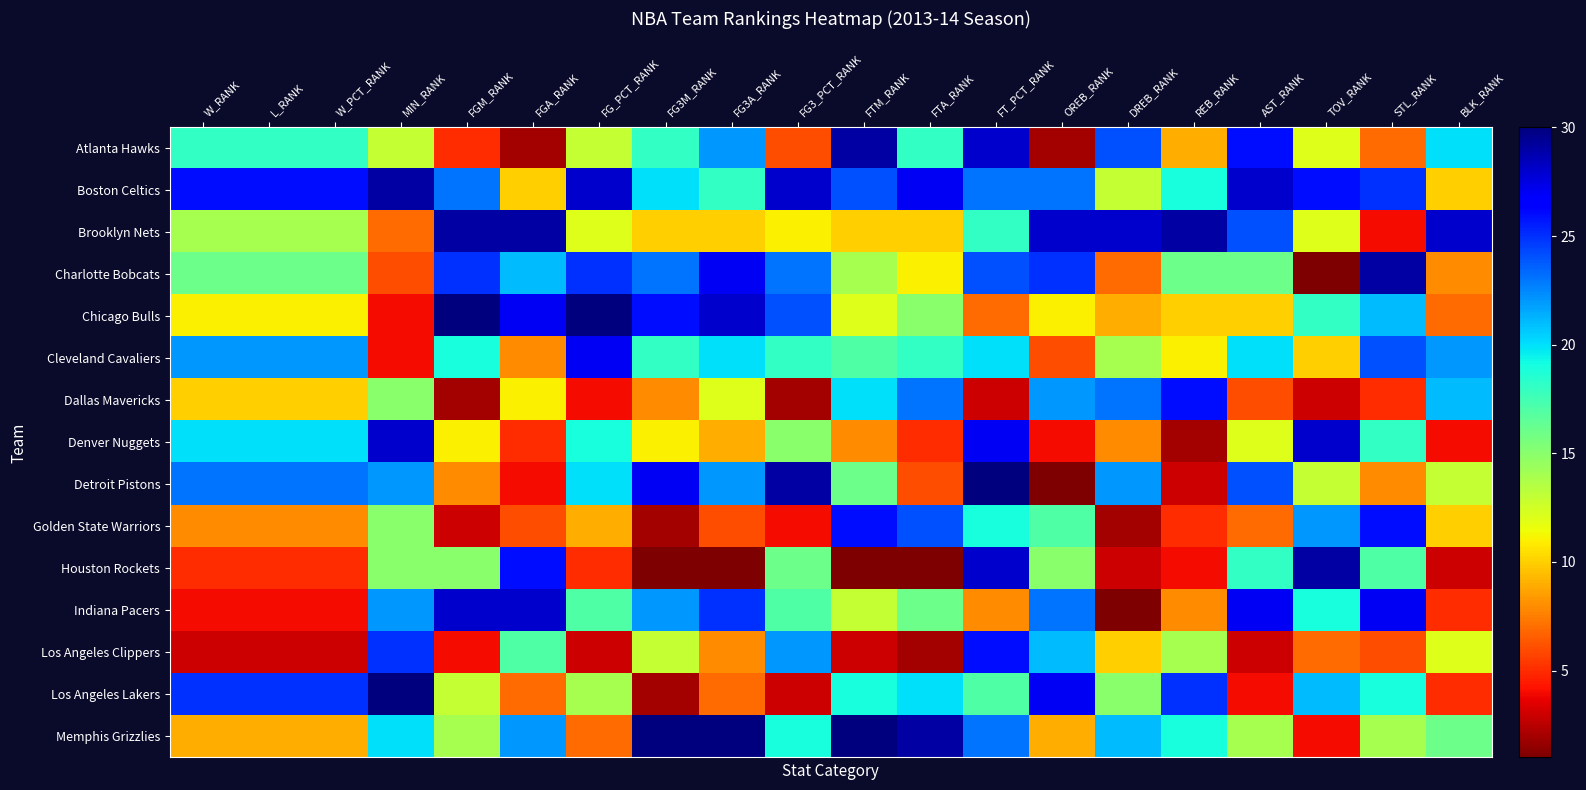

Reading right to left, transcribe all the data shown in this chart.

Atlanta Hawks: BLK_RANK=20	STL_RANK=7	TOV_RANK=12	AST_RANK=26	REB_RANK=9	DREB_RANK=24	OREB_RANK=2	FT_PCT_RANK=28	FTA_RANK=18	FTM_RANK=29	FG3_PCT_RANK=6	FG3A_RANK=22	FG3M_RANK=18	FG_PCT_RANK=13	FGA_RANK=2	FGM_RANK=5	MIN_RANK=13	W_PCT_RANK=18	L_RANK=18	W_RANK=18
Boston Celtics: BLK_RANK=10	STL_RANK=25	TOV_RANK=26	AST_RANK=28	REB_RANK=19	DREB_RANK=13	OREB_RANK=23	FT_PCT_RANK=23	FTA_RANK=27	FTM_RANK=24	FG3_PCT_RANK=28	FG3A_RANK=18	FG3M_RANK=20	FG_PCT_RANK=28	FGA_RANK=10	FGM_RANK=23	MIN_RANK=29	W_PCT_RANK=26	L_RANK=26	W_RANK=26
Brooklyn Nets: BLK_RANK=28	STL_RANK=4	TOV_RANK=12	AST_RANK=24	REB_RANK=29	DREB_RANK=28	OREB_RANK=28	FT_PCT_RANK=18	FTA_RANK=10	FTM_RANK=10	FG3_PCT_RANK=11	FG3A_RANK=10	FG3M_RANK=10	FG_PCT_RANK=12	FGA_RANK=29	FGM_RANK=29	MIN_RANK=7	W_PCT_RANK=14	L_RANK=14	W_RANK=14
Charlotte Bobcats: BLK_RANK=8	STL_RANK=29	TOV_RANK=1	AST_RANK=16	REB_RANK=16	DREB_RANK=7	OREB_RANK=25	FT_PCT_RANK=24	FTA_RANK=11	FTM_RANK=14	FG3_PCT_RANK=23	FG3A_RANK=27	FG3M_RANK=23	FG_PCT_RANK=25	FGA_RANK=21	FGM_RANK=25	MIN_RANK=6	W_PCT_RANK=16	L_RANK=16	W_RANK=16
Chicago Bulls: BLK_RANK=7	STL_RANK=21	TOV_RANK=18	AST_RANK=10	REB_RANK=10	DREB_RANK=9	OREB_RANK=11	FT_PCT_RANK=7	FTA_RANK=15	FTM_RANK=12	FG3_PCT_RANK=24	FG3A_RANK=28	FG3M_RANK=26	FG_PCT_RANK=30	FGA_RANK=27	FGM_RANK=30	MIN_RANK=4	W_PCT_RANK=11	L_RANK=11	W_RANK=11
Cleveland Cavaliers: BLK_RANK=22	STL_RANK=24	TOV_RANK=10	AST_RANK=20	REB_RANK=11	DREB_RANK=14	OREB_RANK=6	FT_PCT_RANK=20	FTA_RANK=18	FTM_RANK=17	FG3_PCT_RANK=18	FG3A_RANK=20	FG3M_RANK=18	FG_PCT_RANK=27	FGA_RANK=8	FGM_RANK=19	MIN_RANK=4	W_PCT_RANK=22	L_RANK=22	W_RANK=22
Dallas Mavericks: BLK_RANK=21	STL_RANK=5	TOV_RANK=3	AST_RANK=6	REB_RANK=26	DREB_RANK=23	OREB_RANK=22	FT_PCT_RANK=3	FTA_RANK=23	FTM_RANK=20	FG3_PCT_RANK=2	FG3A_RANK=12	FG3M_RANK=8	FG_PCT_RANK=4	FGA_RANK=11	FGM_RANK=2	MIN_RANK=15	W_PCT_RANK=10	L_RANK=10	W_RANK=10
Denver Nuggets: BLK_RANK=4	STL_RANK=18	TOV_RANK=28	AST_RANK=12	REB_RANK=2	DREB_RANK=8	OREB_RANK=4	FT_PCT_RANK=27	FTA_RANK=5	FTM_RANK=8	FG3_PCT_RANK=15	FG3A_RANK=9	FG3M_RANK=11	FG_PCT_RANK=19	FGA_RANK=5	FGM_RANK=11	MIN_RANK=28	W_PCT_RANK=20	L_RANK=20	W_RANK=20
Detroit Pistons: BLK_RANK=13	STL_RANK=8	TOV_RANK=13	AST_RANK=24	REB_RANK=3	DREB_RANK=22	OREB_RANK=1	FT_PCT_RANK=30	FTA_RANK=6	FTM_RANK=16	FG3_PCT_RANK=29	FG3A_RANK=22	FG3M_RANK=27	FG_PCT_RANK=20	FGA_RANK=4	FGM_RANK=8	MIN_RANK=22	W_PCT_RANK=23	L_RANK=23	W_RANK=23
Golden State Warriors: BLK_RANK=10	STL_RANK=26	TOV_RANK=22	AST_RANK=7	REB_RANK=5	DREB_RANK=2	OREB_RANK=17	FT_PCT_RANK=19	FTA_RANK=24	FTM_RANK=26	FG3_PCT_RANK=4	FG3A_RANK=6	FG3M_RANK=2	FG_PCT_RANK=9	FGA_RANK=6	FGM_RANK=3	MIN_RANK=15	W_PCT_RANK=8	L_RANK=8	W_RANK=8
Houston Rockets: BLK_RANK=3	STL_RANK=17	TOV_RANK=29	AST_RANK=18	REB_RANK=4	DREB_RANK=3	OREB_RANK=15	FT_PCT_RANK=28	FTA_RANK=1	FTM_RANK=1	FG3_PCT_RANK=16	FG3A_RANK=1	FG3M_RANK=1	FG_PCT_RANK=5	FGA_RANK=26	FGM_RANK=15	MIN_RANK=15	W_PCT_RANK=5	L_RANK=5	W_RANK=5
Indiana Pacers: BLK_RANK=5	STL_RANK=27	TOV_RANK=19	AST_RANK=27	REB_RANK=8	DREB_RANK=1	OREB_RANK=23	FT_PCT_RANK=8	FTA_RANK=16	FTM_RANK=13	FG3_PCT_RANK=17	FG3A_RANK=25	FG3M_RANK=22	FG_PCT_RANK=17	FGA_RANK=28	FGM_RANK=28	MIN_RANK=22	W_PCT_RANK=4	L_RANK=4	W_RANK=4
Los Angeles Clippers: BLK_RANK=12	STL_RANK=6	TOV_RANK=7	AST_RANK=3	REB_RANK=14	DREB_RANK=10	OREB_RANK=21	FT_PCT_RANK=26	FTA_RANK=2	FTM_RANK=3	FG3_PCT_RANK=22	FG3A_RANK=8	FG3M_RANK=13	FG_PCT_RANK=3	FGA_RANK=17	FGM_RANK=4	MIN_RANK=25	W_PCT_RANK=3	L_RANK=3	W_RANK=3
Los Angeles Lakers: BLK_RANK=5	STL_RANK=19	TOV_RANK=21	AST_RANK=4	REB_RANK=25	DREB_RANK=15	OREB_RANK=27	FT_PCT_RANK=17	FTA_RANK=20	FTM_RANK=19	FG3_PCT_RANK=3	FG3A_RANK=7	FG3M_RANK=2	FG_PCT_RANK=14	FGA_RANK=7	FGM_RANK=13	MIN_RANK=30	W_PCT_RANK=25	L_RANK=25	W_RANK=25
Memphis Grizzlies: BLK_RANK=16	STL_RANK=14	TOV_RANK=4	AST_RANK=14	REB_RANK=19	DREB_RANK=21	OREB_RANK=9	FT_PCT_RANK=23	FTA_RANK=29	FTM_RANK=30	FG3_PCT_RANK=19	FG3A_RANK=30	FG3M_RANK=30	FG_PCT_RANK=7	FGA_RANK=22	FGM_RANK=14	MIN_RANK=20	W_PCT_RANK=9	L_RANK=9	W_RANK=9